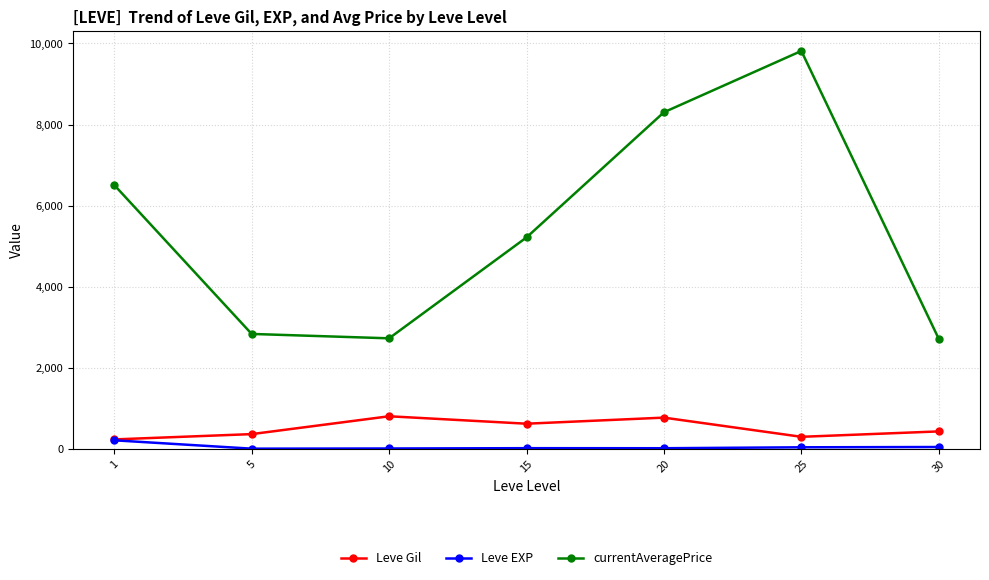

Where does the currentAveragePrice series first go above 5215?

1